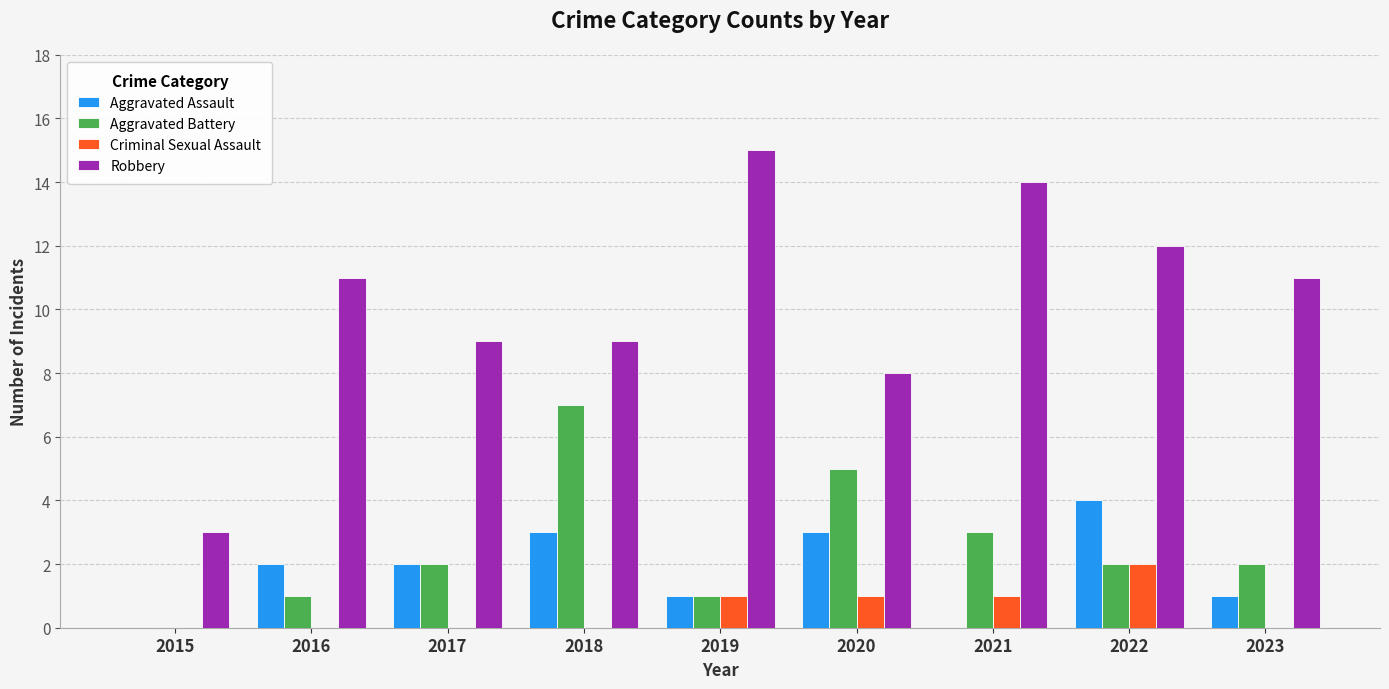

What is the sum of all Robbery values?

92